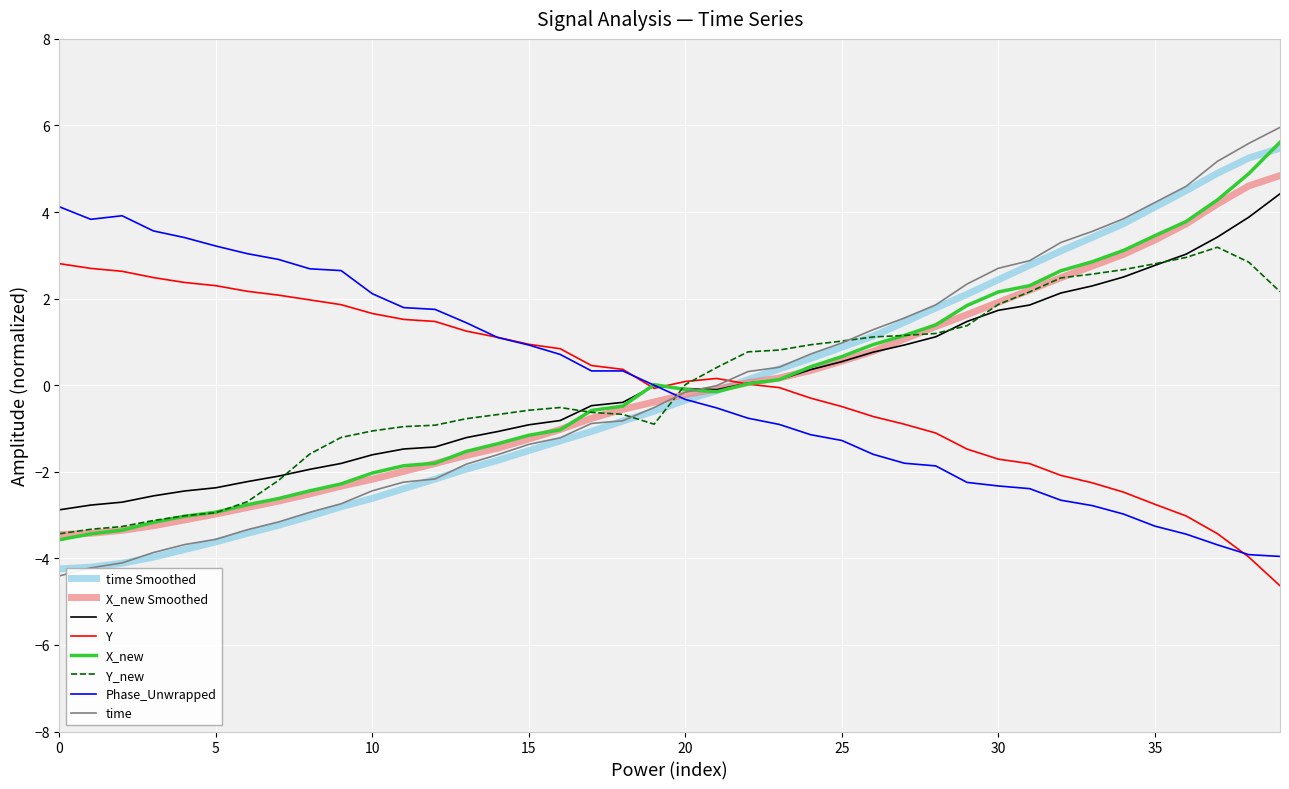

How many intersections are there between X and time?

1